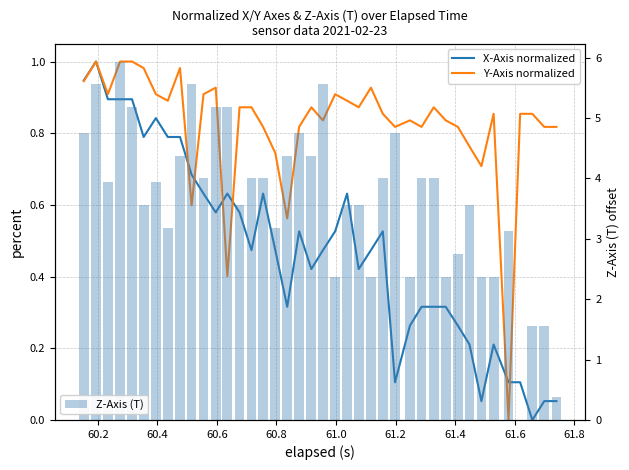

What is the highest value of the Z-Axis (T) series?

5.9